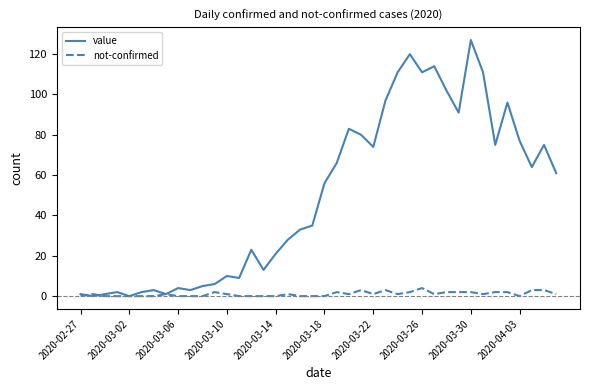

What are all the series names shown in the legend?

value, not-confirmed